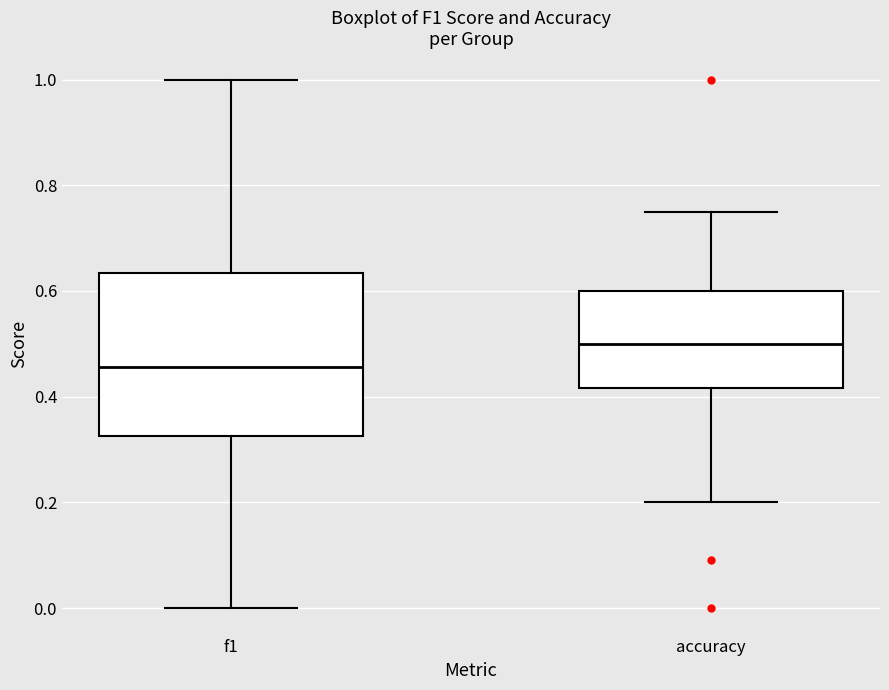

Reading left to right, transcribe this box plot: for each box, give where its median line is, the range the box spans, and where its two whiskers end, as read against the y-axis. The values are not printed on the chart, so give them approximately, as read against the axis.

f1: median 0.46, box 0.32 to 0.64, whiskers 0.00 to 1.00
accuracy: median 0.50, box 0.42 to 0.60, whiskers 0.20 to 0.76